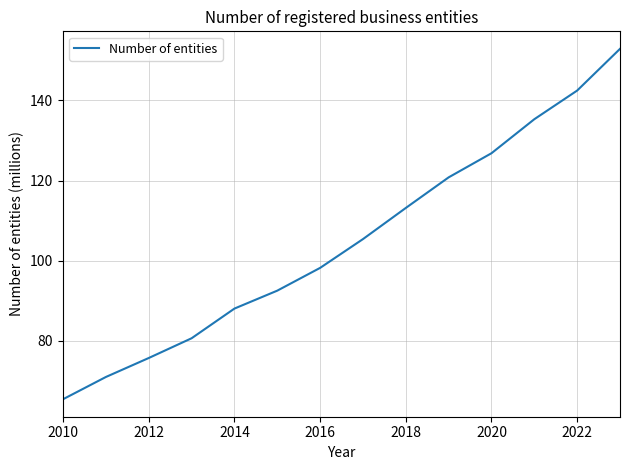

What is the difference between the maximum and minimum values?

87.4